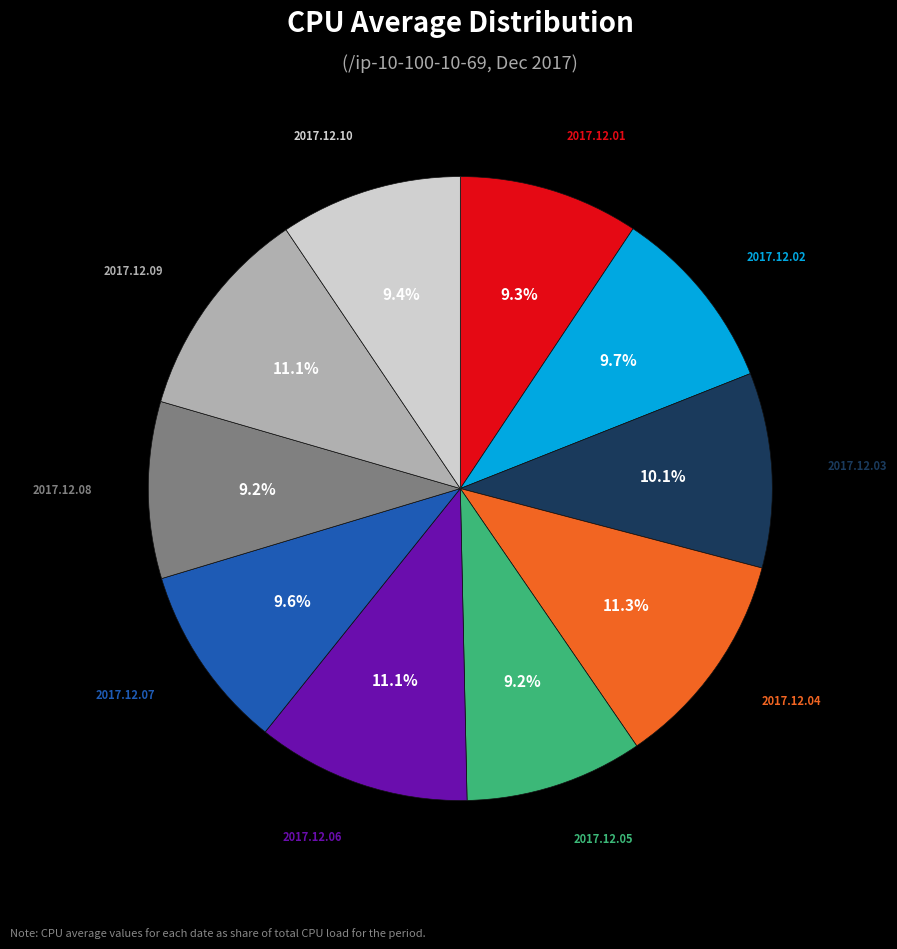

Combined, what portion of the pie is 2017.12.10 and 2017.12.06?

20.5%